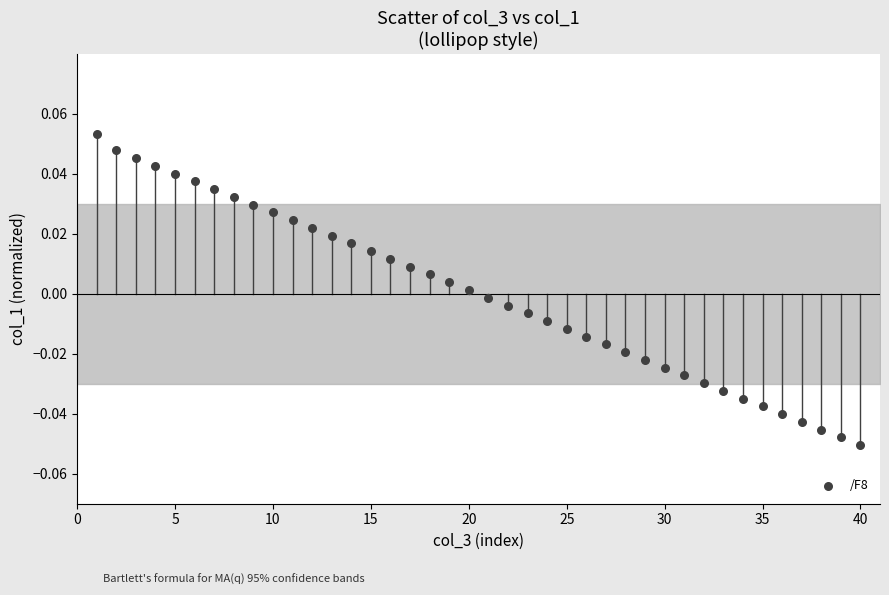

What is the range of X values (max minus min)?

39.0